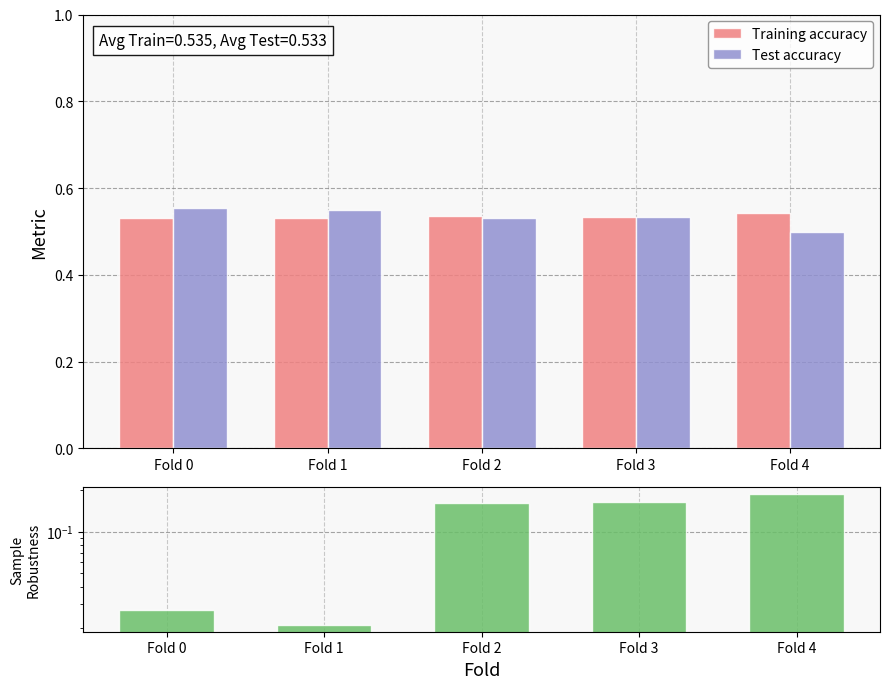

The Training accuracy series shows 0.8 at Fold 0. True or false?

False